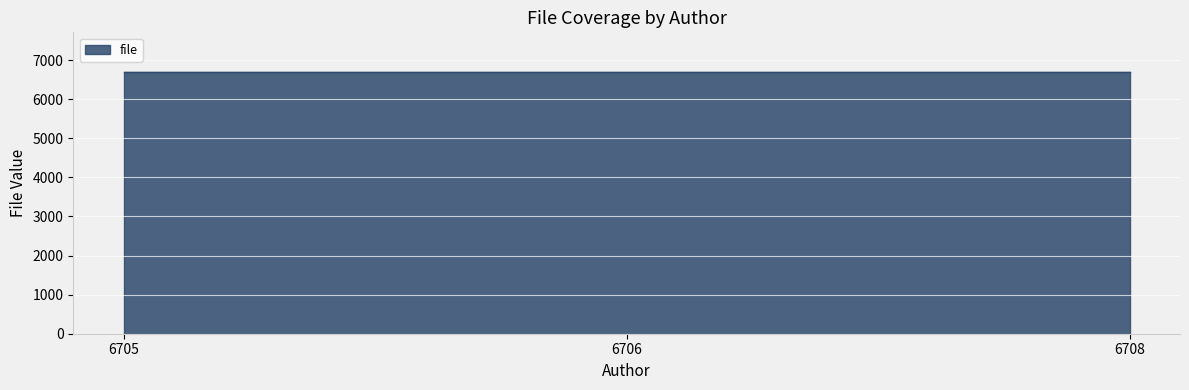

Rank the categories by value from highest to lowest.

6708, 6705, 6706